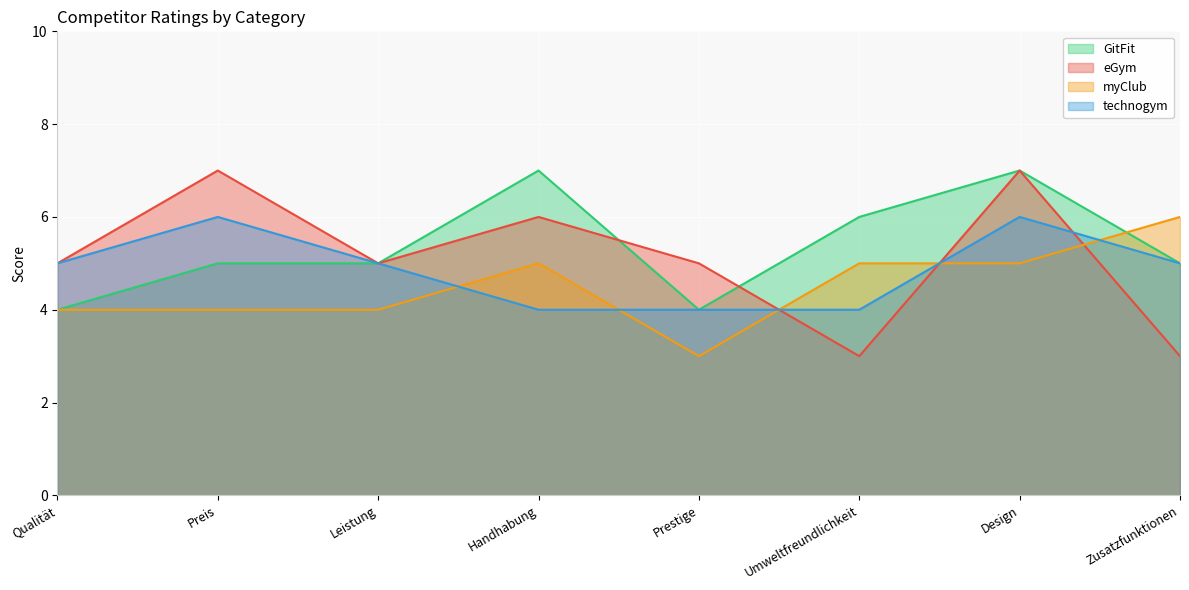

What is the sum of all myClub values?

36